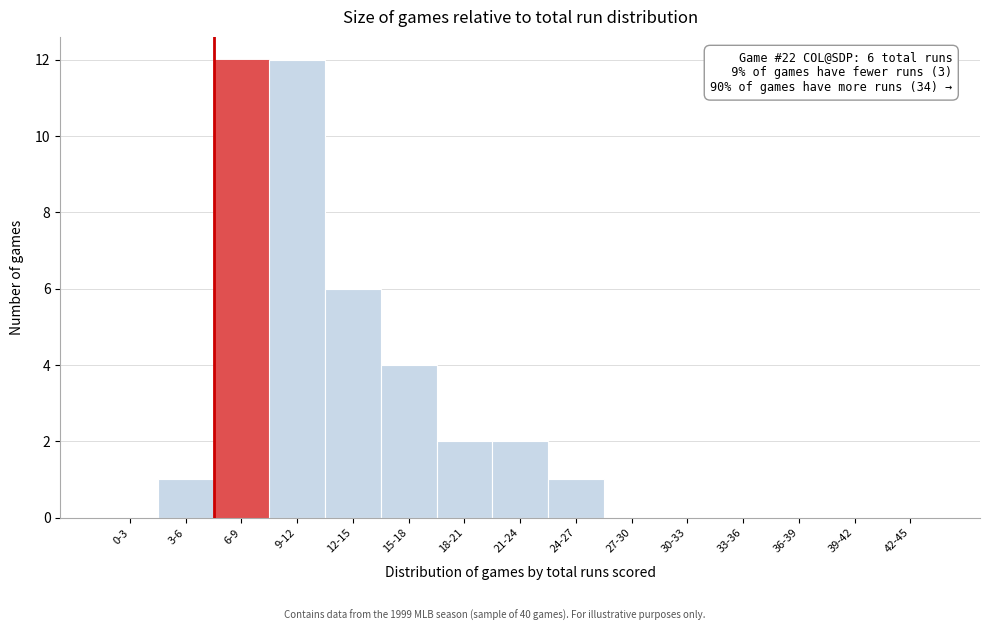

Reading right to left, extract all data points from this chart.

42-45=0	39-42=0	36-39=0	33-36=0	30-33=0	27-30=0	24-27=1	21-24=2	18-21=2	15-18=4	12-15=6	9-12=12	6-9=12	3-6=1	0-3=0